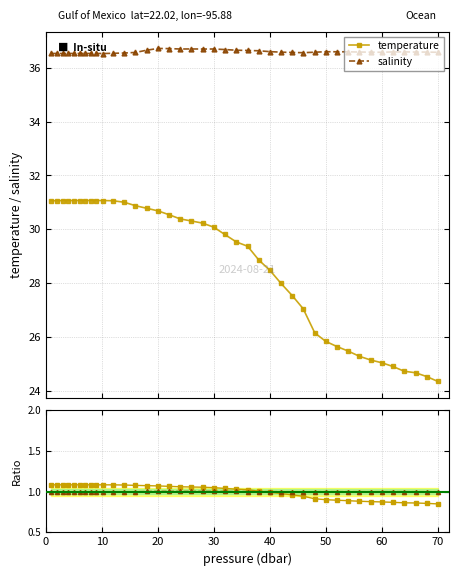

At which category does temperature reach its first local valley?

10